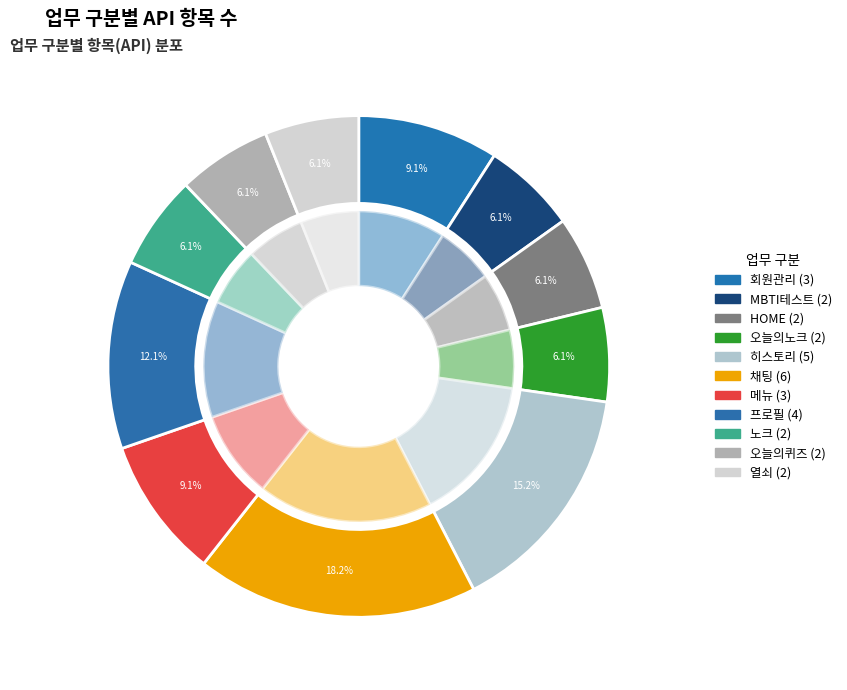

True or false: 회원관리 accounts for 9% of the total.

True